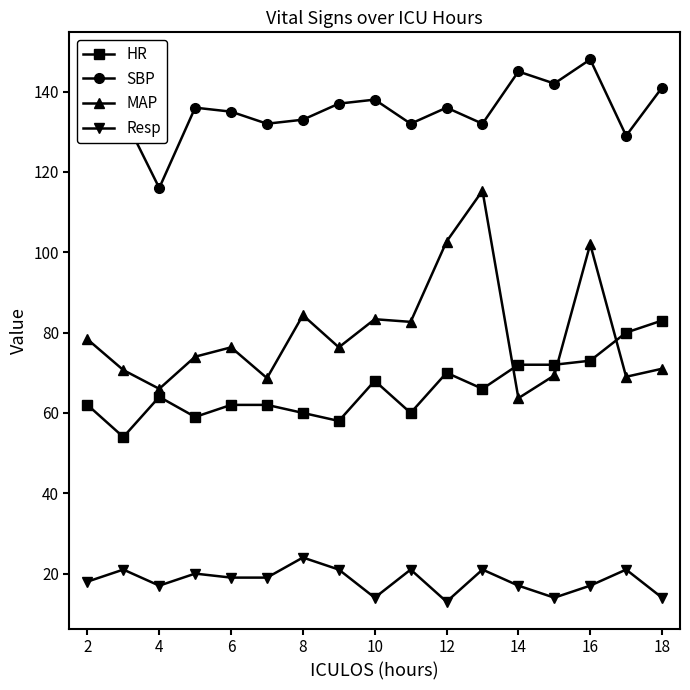

True or false: MAP and Resp intersect in this chart.

False